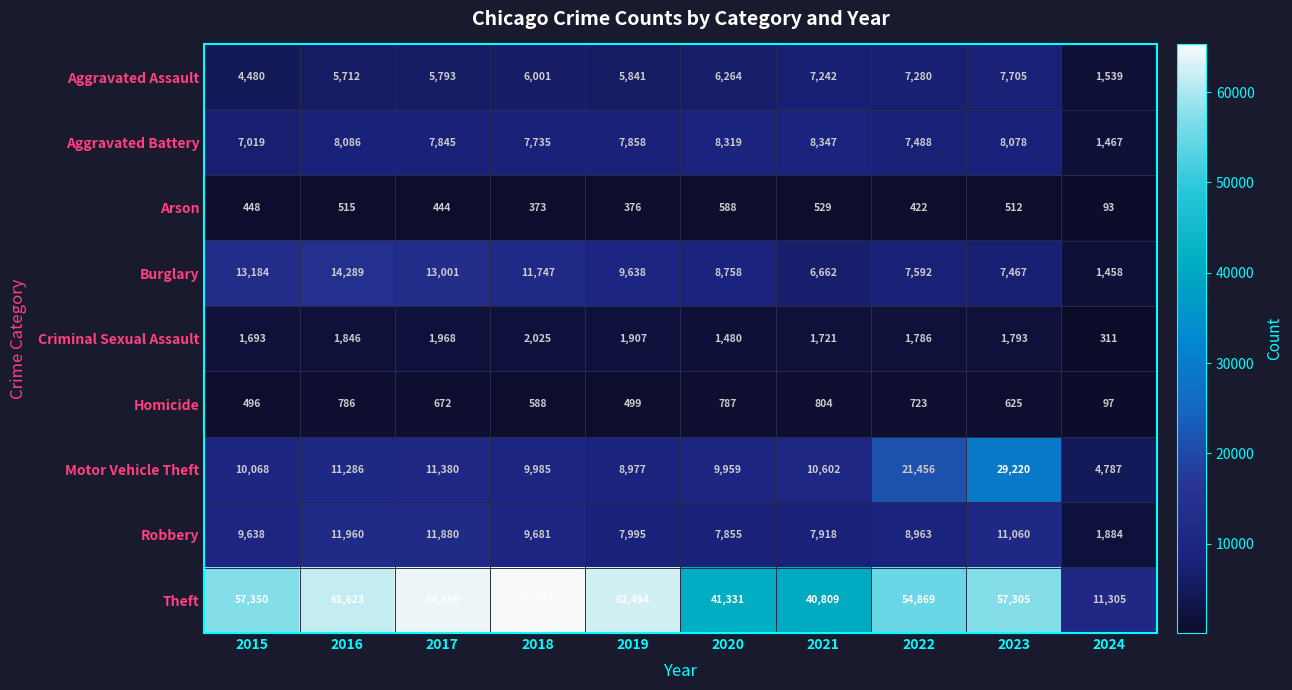

What is the difference between the maximum and second lowest values in the Homicide series?

308